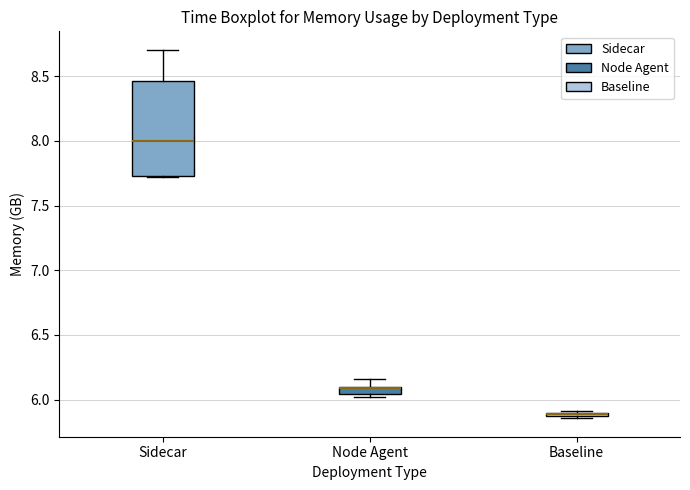

Where is the upper edge of the box for Node Agent on the y-axis? The values are not printed on the chart, so give them approximately, as read against the axis.

6.10